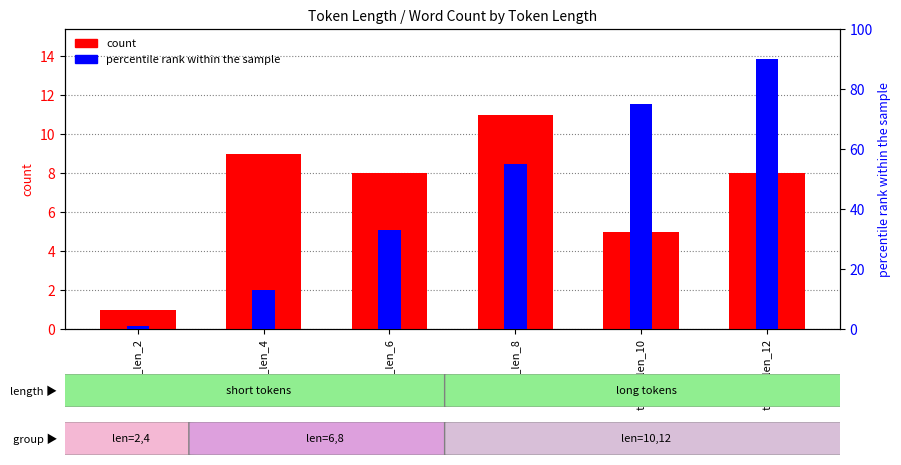

Which category has the highest value across all series?

token_len_12